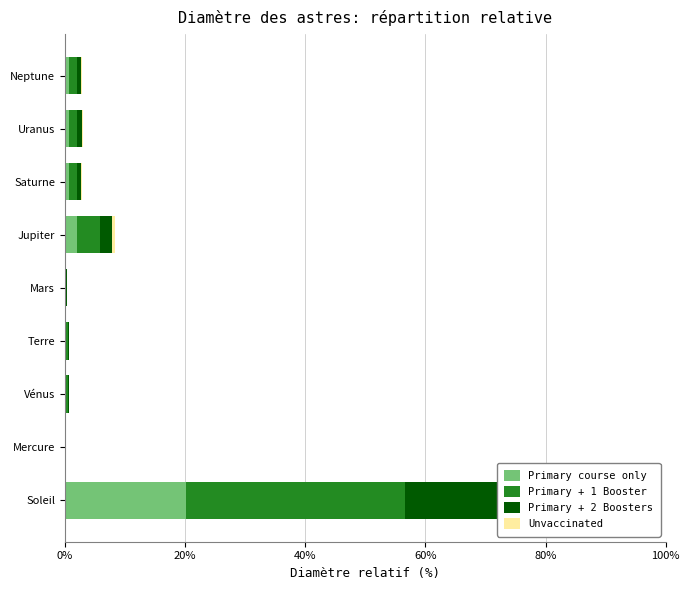

True or false: Primary + 1 Booster has a value of 0.2 at Mercure.

False